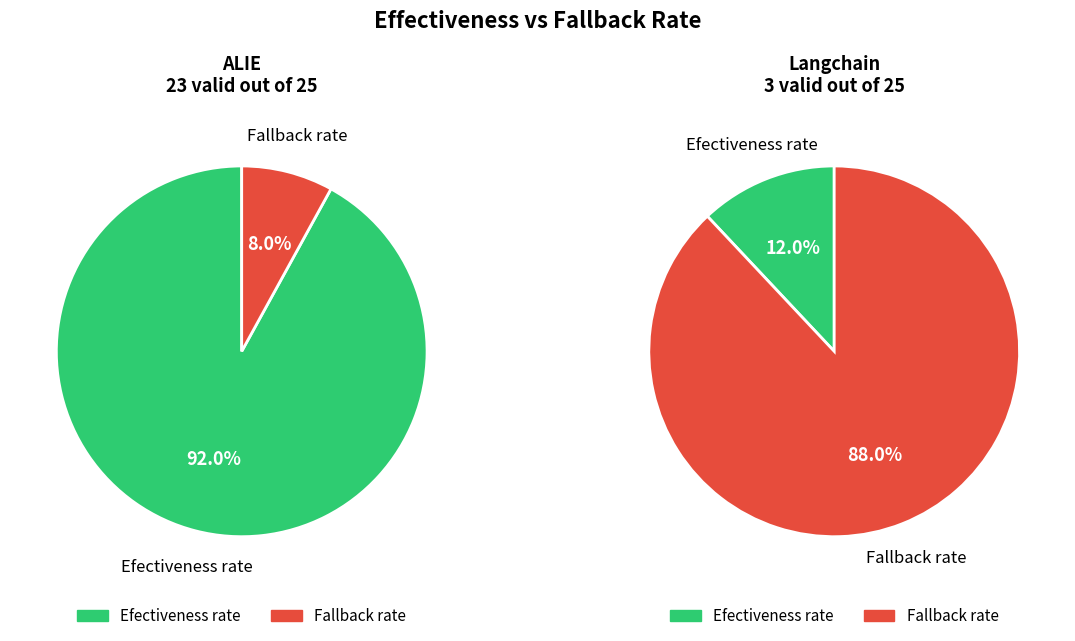

Which has a higher value, Efectiveness rate or Fallback rate?

Efectiveness rate